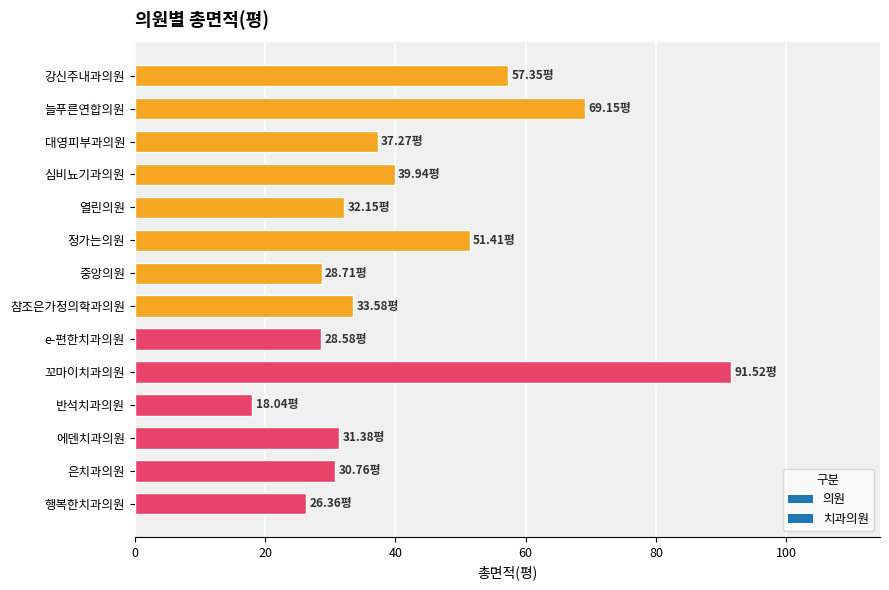

At which category does the chart reach its peak across all series?

꼬마이치과의원